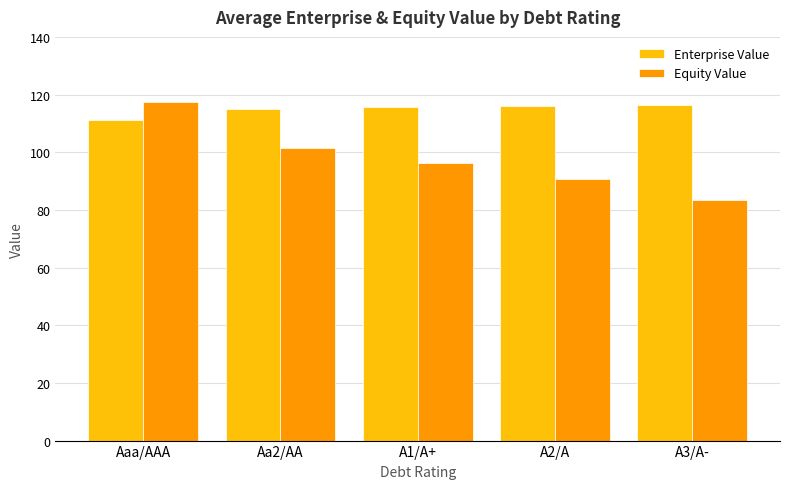

What is the sum of all Enterprise Value values?

574.2